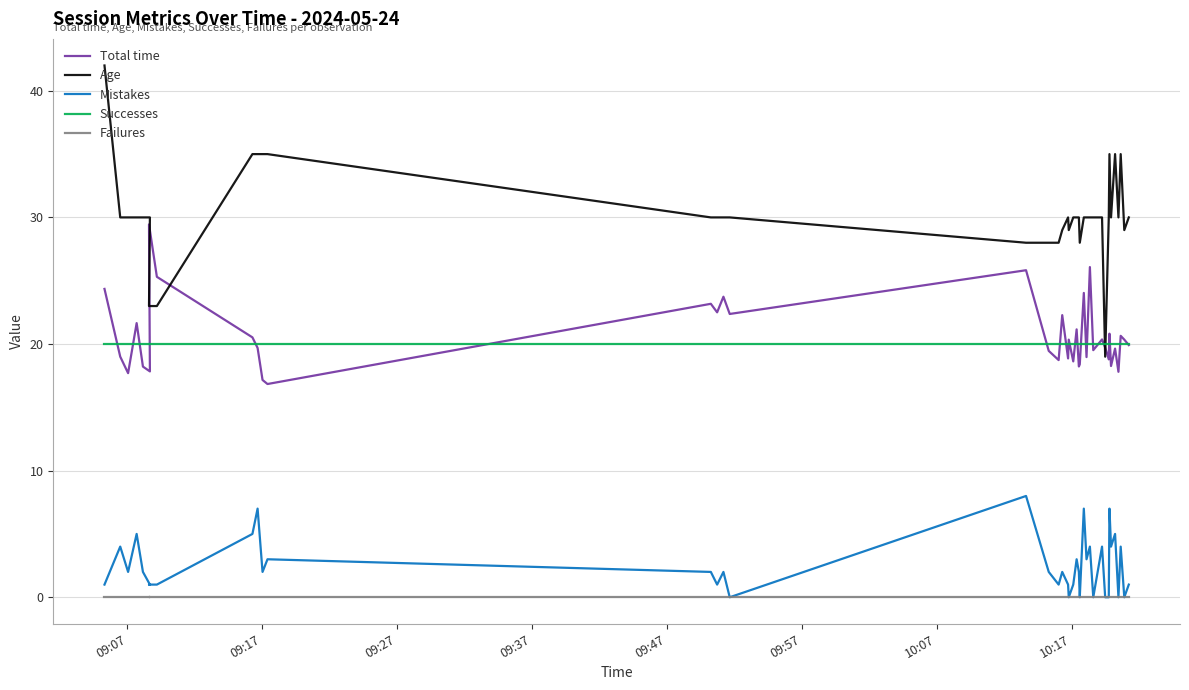

What are all the series names shown in the legend?

Total time, Age, Mistakes, Successes, Failures